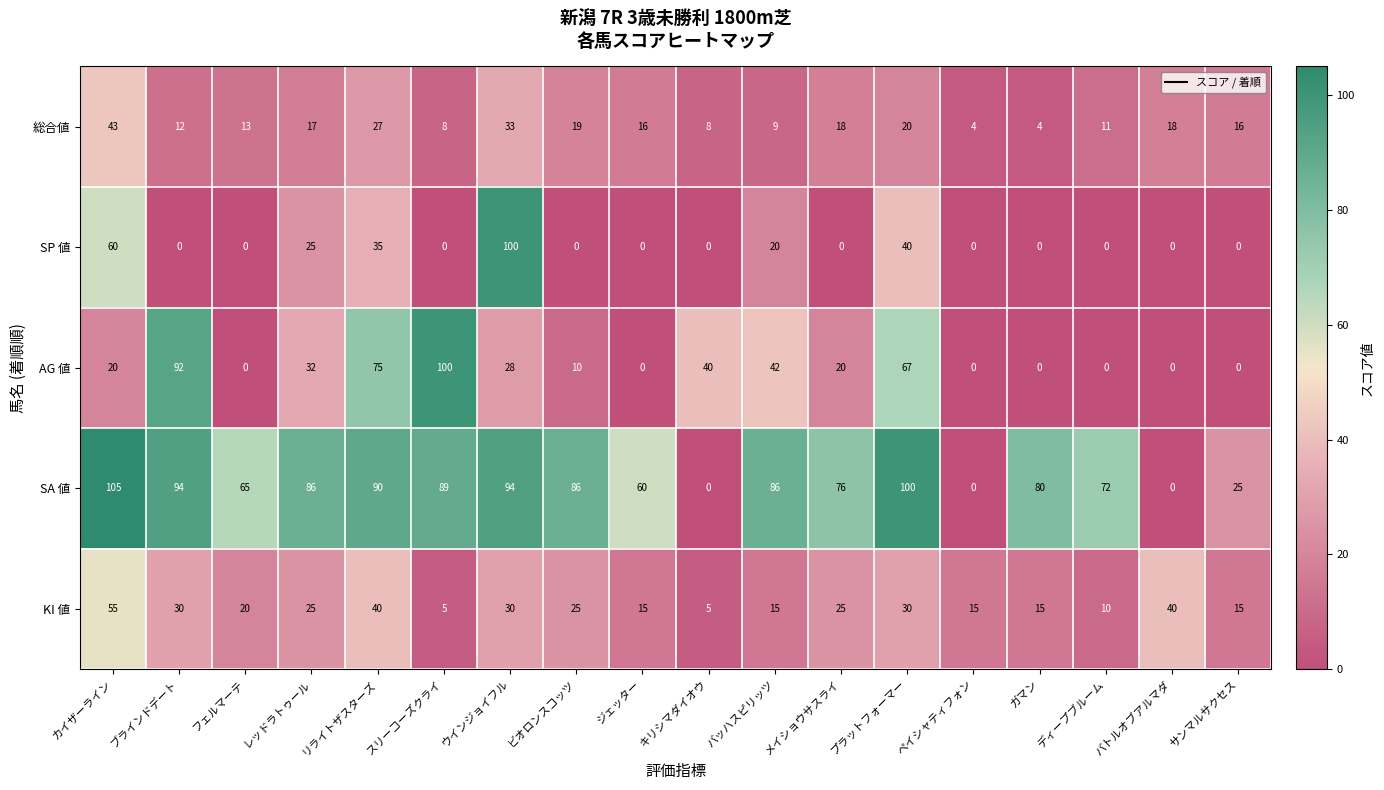

What is the total value across all series at サンマルサクセス?

56